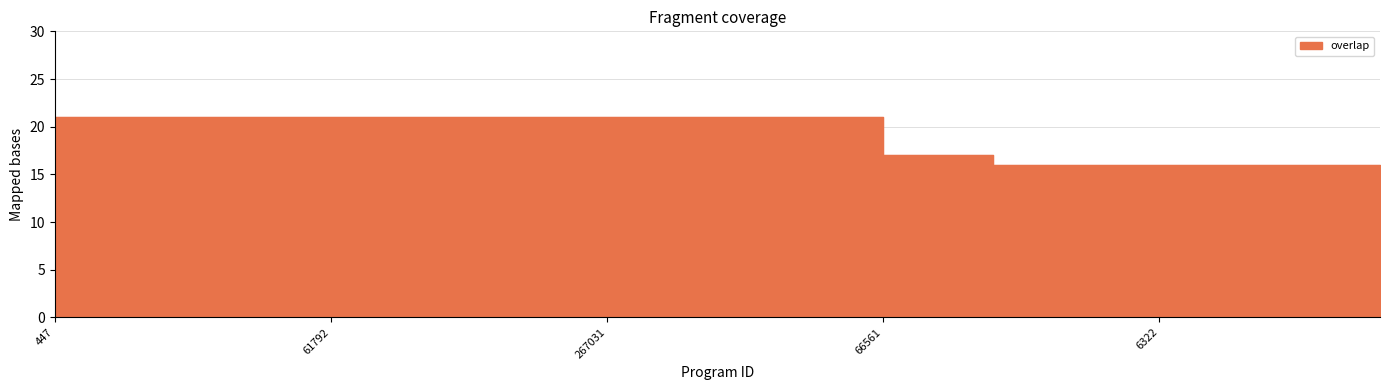

List the labels in order of value, largest first.

447, 53127, 53129, 53131, 60544, 61792, 151989, 228887, 228888, 232713, 267031, 300522, 300523, 347263, 349682, 66561, 185096, 973, 1509, 1512, 6322, 8577, 14771, 14772, 14795